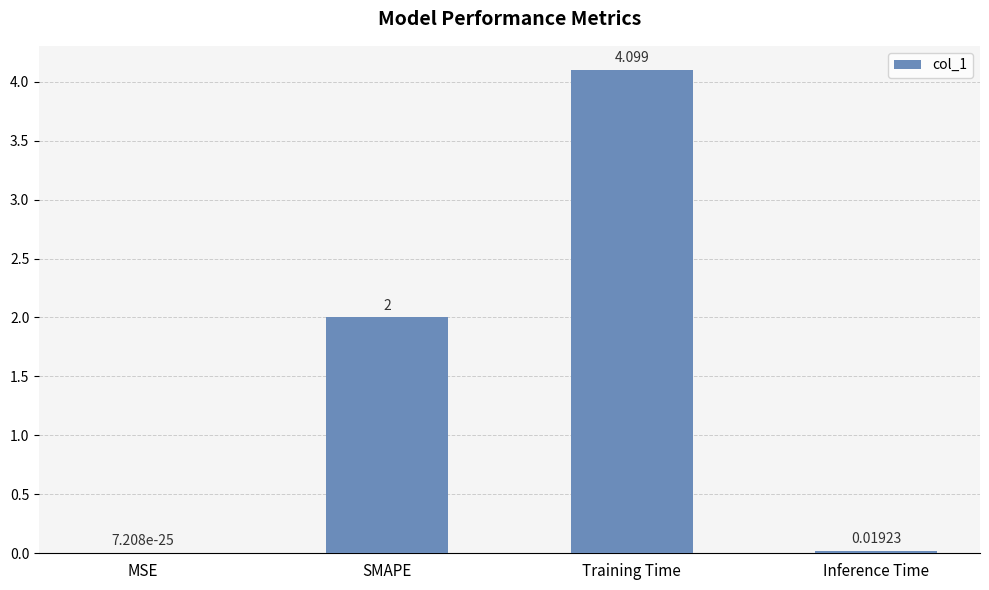

What is the greatest value displayed?

4.1